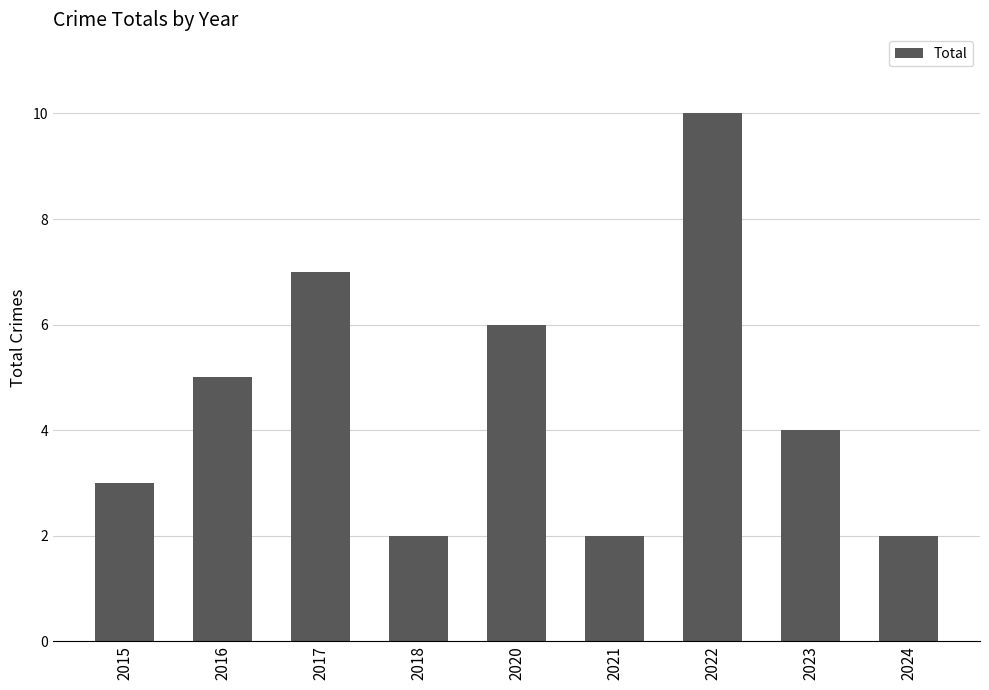

How many categories are shown in the chart?

9